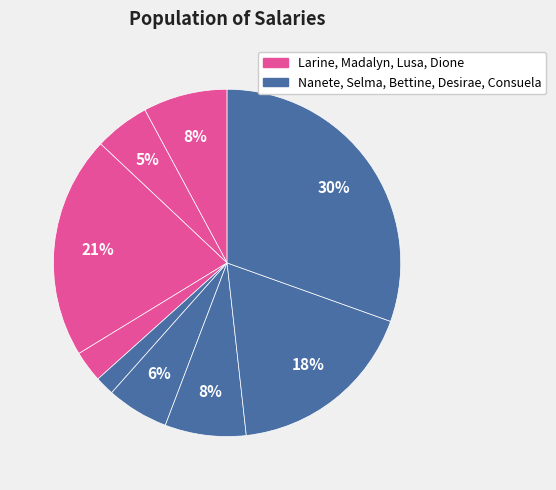

To the nearest percent, what is the difference between the largest and smallest slice percentages?

29%